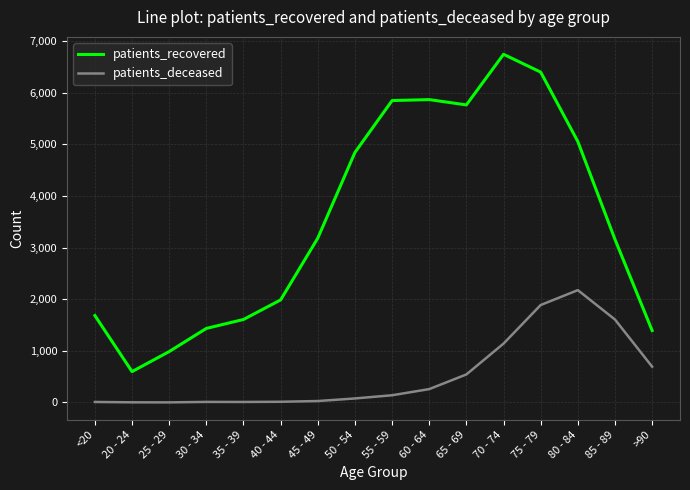

What is the highest value of the patients_recovered series?

6741